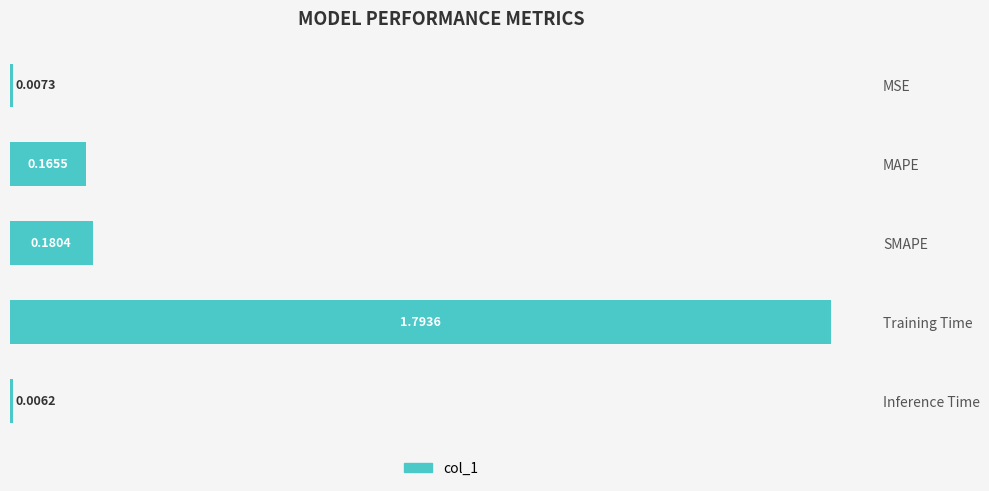

List the labels in order of value, largest first.

Training Time, SMAPE, MAPE, MSE, Inference Time